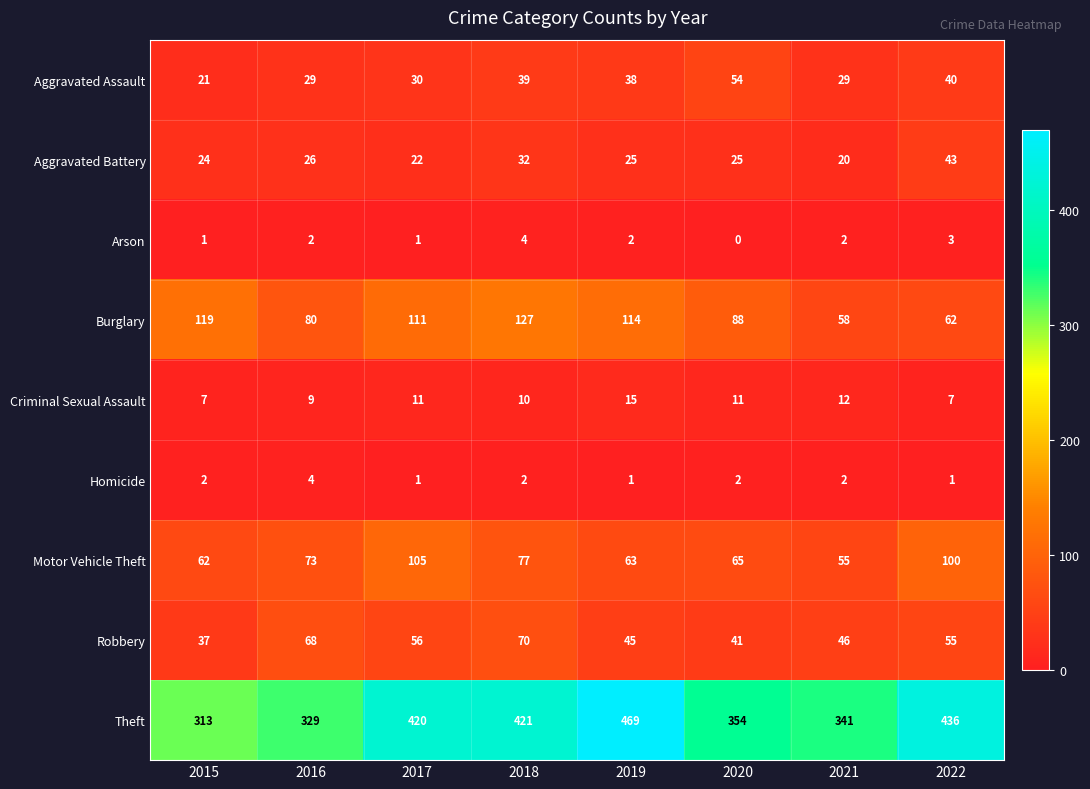

The Homicide series shows 1 at 2022. True or false?

True